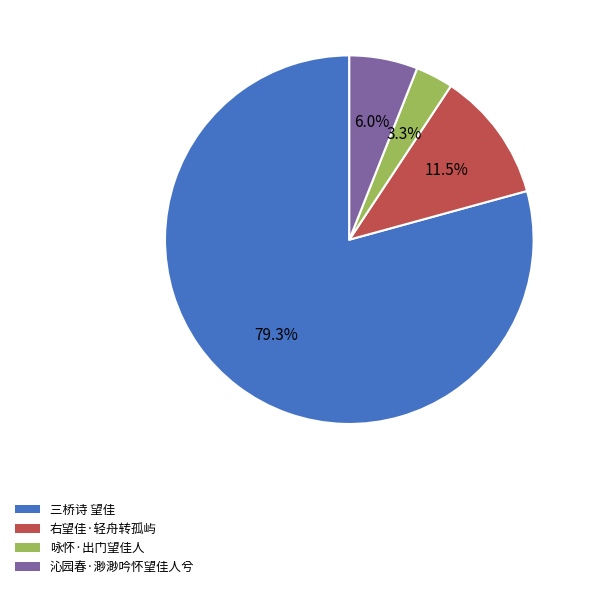

Count the number of slices in the pie.

4